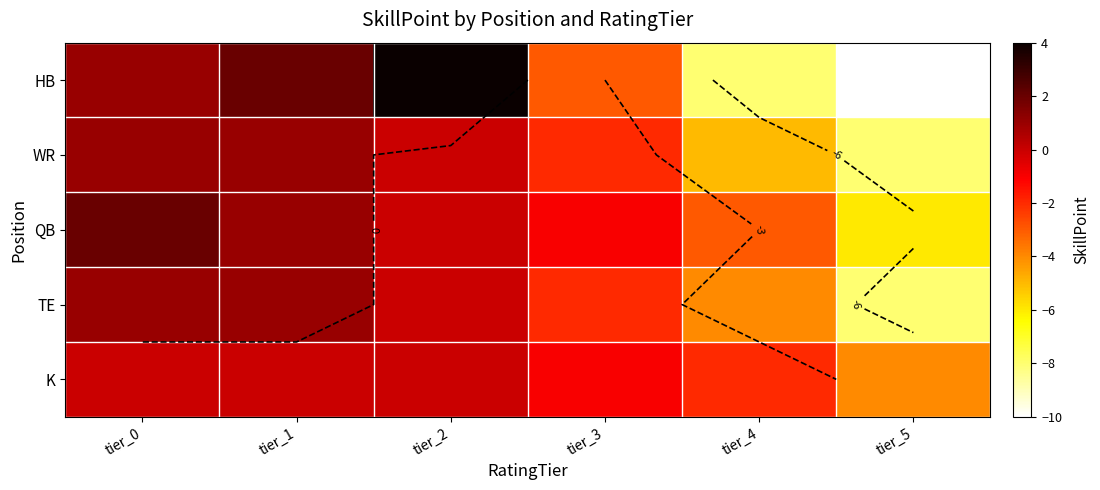

How many TE values are between -4 and 1?

5